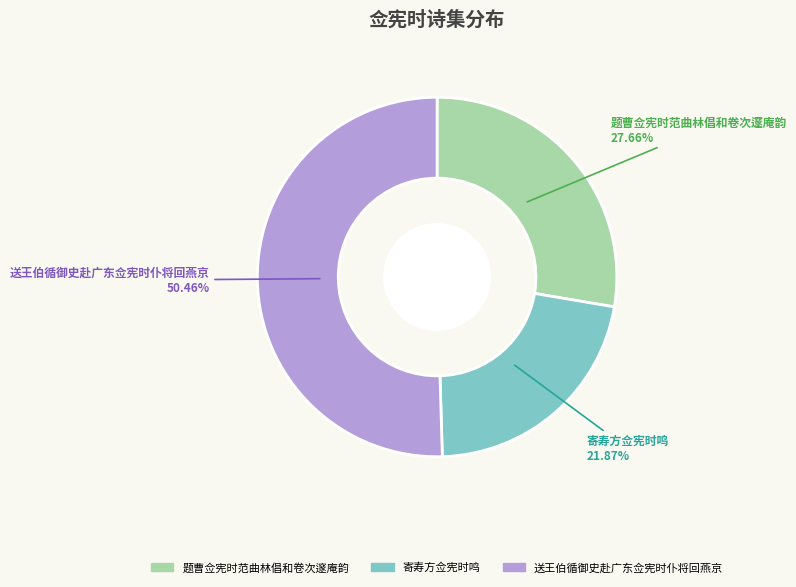

Is 送王伯循御史赴广东佥宪时仆将回燕京 the majority of the pie?

Yes